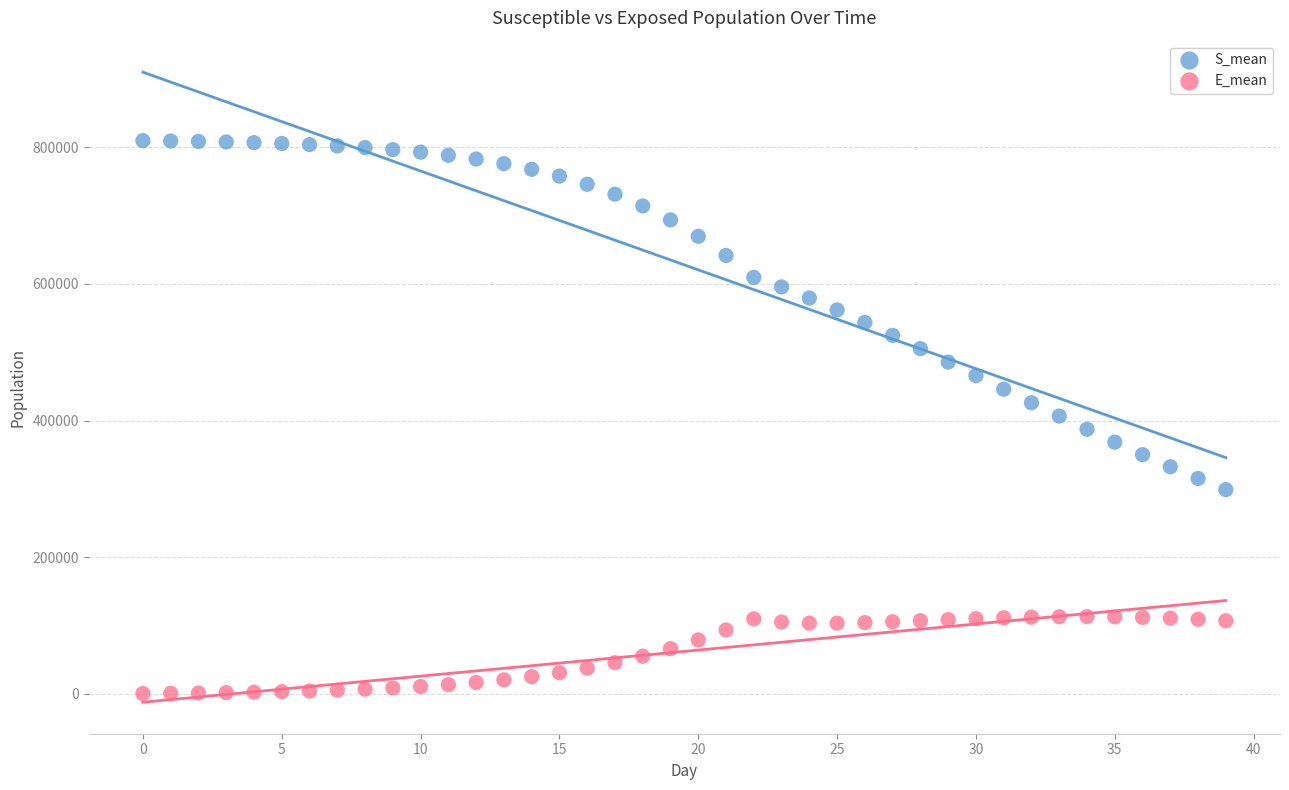

Across all data points, what is the range of Y values (max minus min)?

809374.2